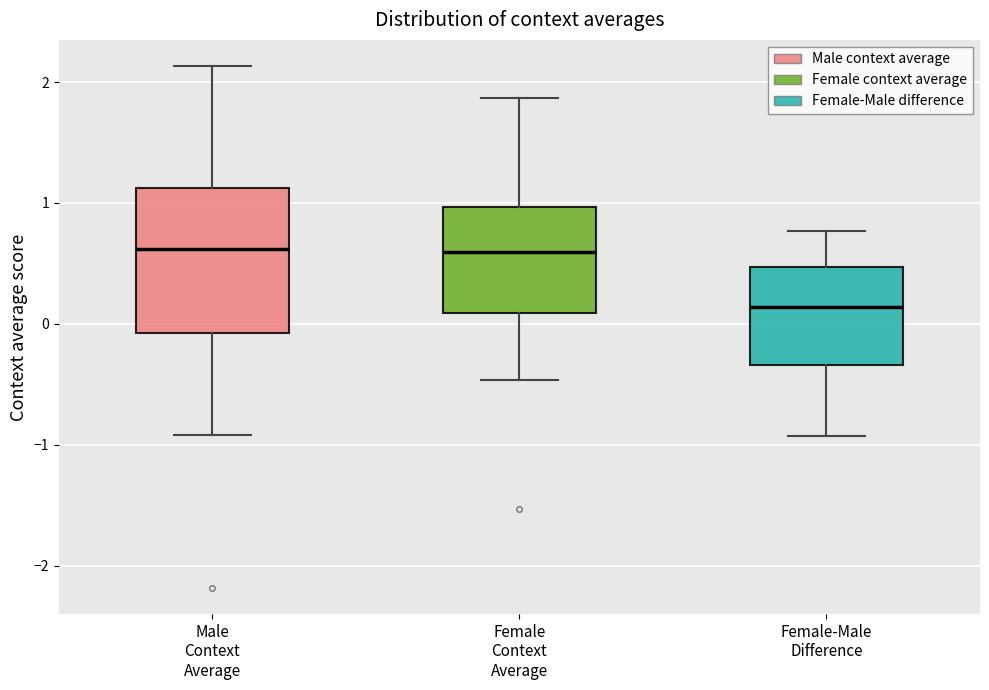

Where does the upper whisker of the box for Male Context Average end on the y-axis? The values are not printed on the chart, so give them approximately, as read against the axis.

2.1